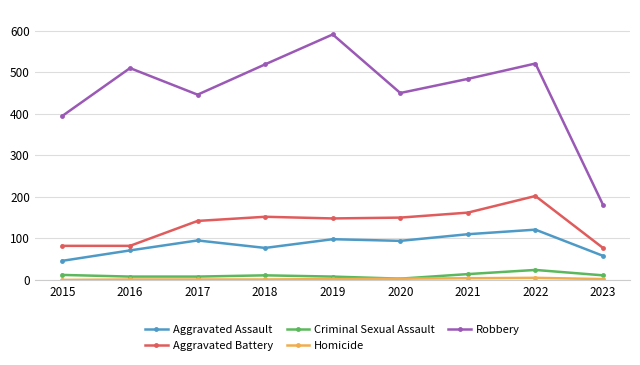

Which series has the widest spread of values?

Robbery